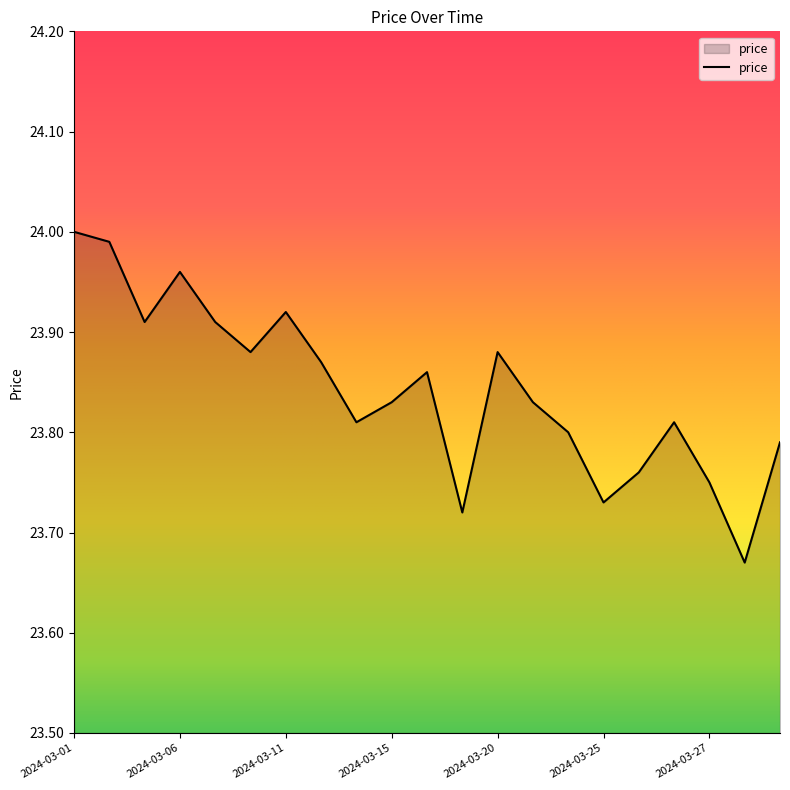

What is the difference between the maximum and minimum values?

0.3